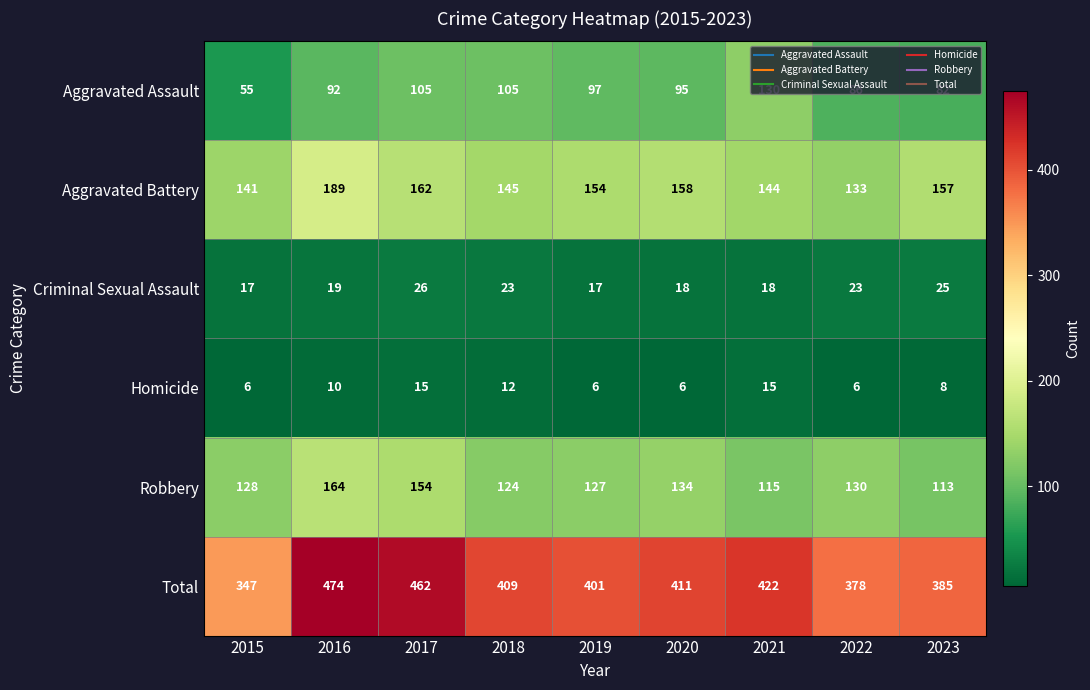

How many categories are shown in the chart?

9